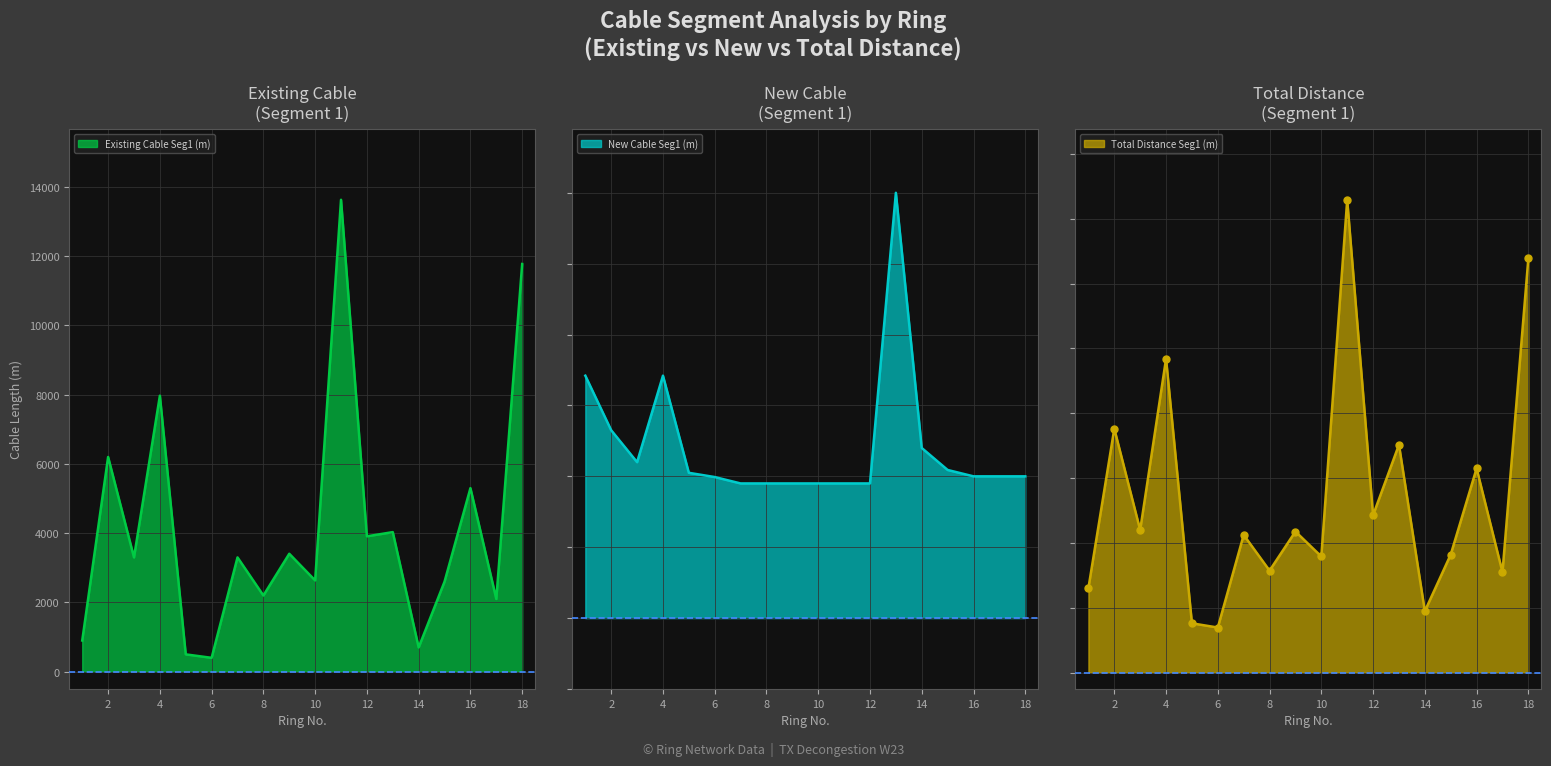

What are all the series names shown in the legend?

Existing Cable Seg1 (m), New Cable Seg1 (m), Total Distance Seg1 (m)